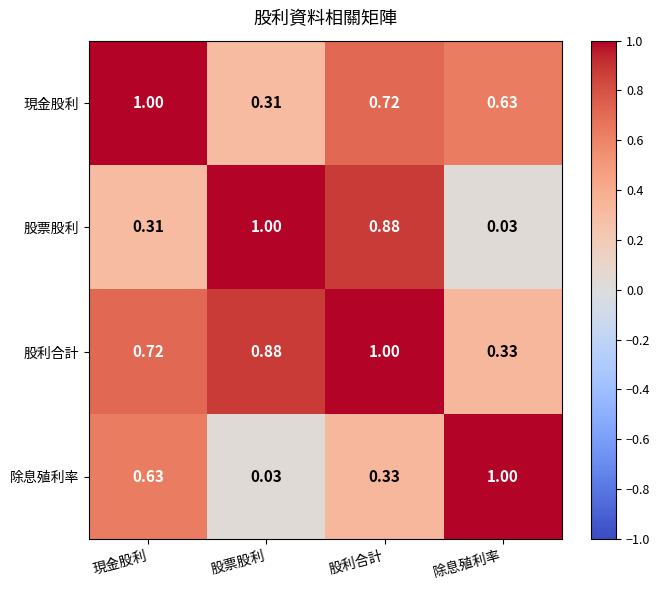

At 股票股利, list the series in order from smallest to largest.

除息殖利率, 現金股利, 股利合計, 股票股利